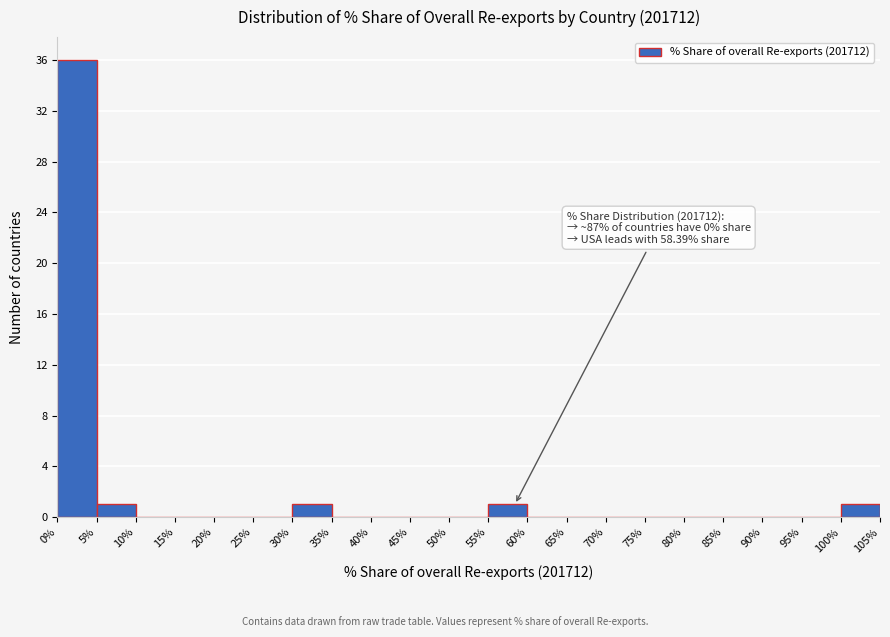

Over which range of the x-axis is the bar tallest?

0% to 5%